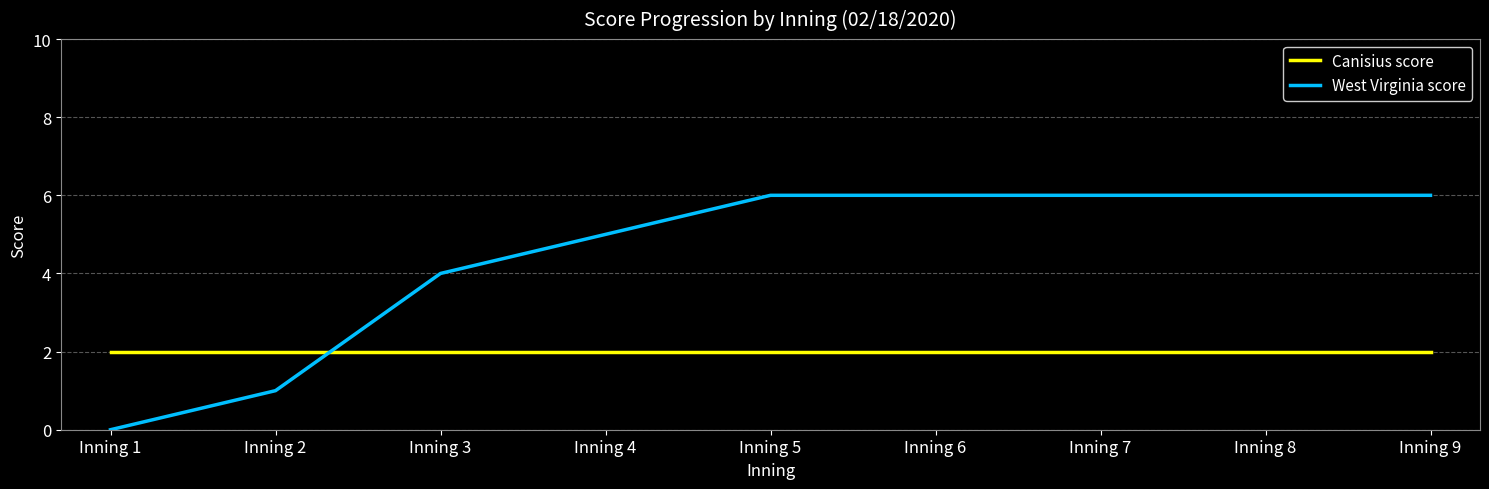

At how many categories does at least one series exceed 0?

9